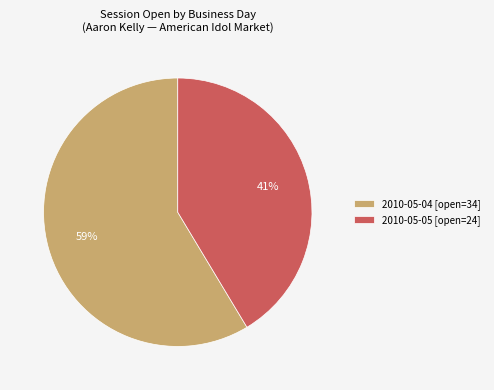

What is the largest slice in the pie chart?

2010-05-04 [open=34]